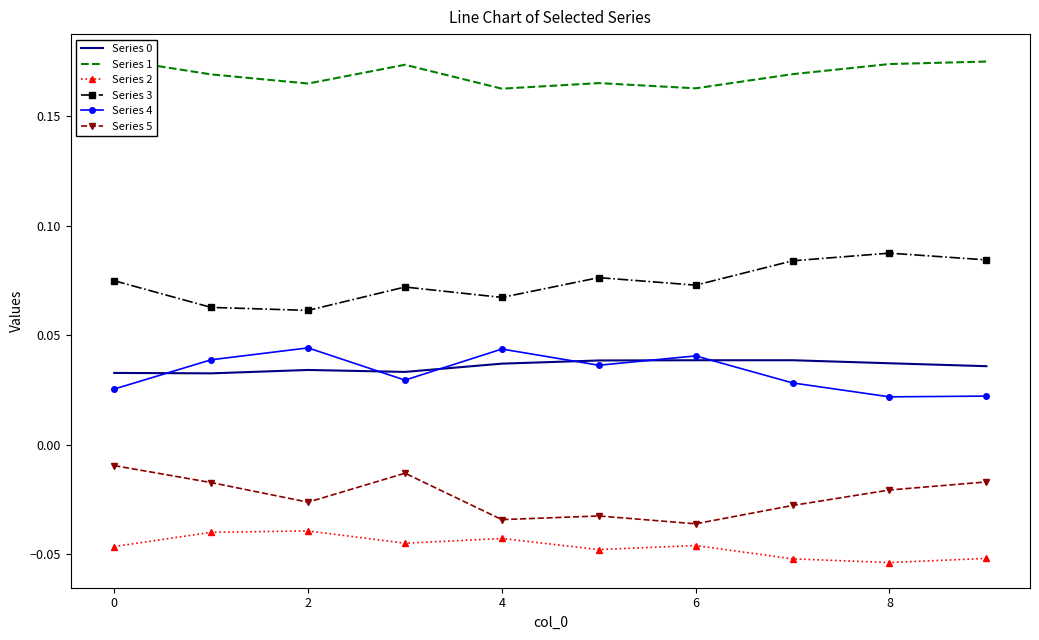

What are all the series names shown in the legend?

Series 0, Series 1, Series 2, Series 3, Series 4, Series 5